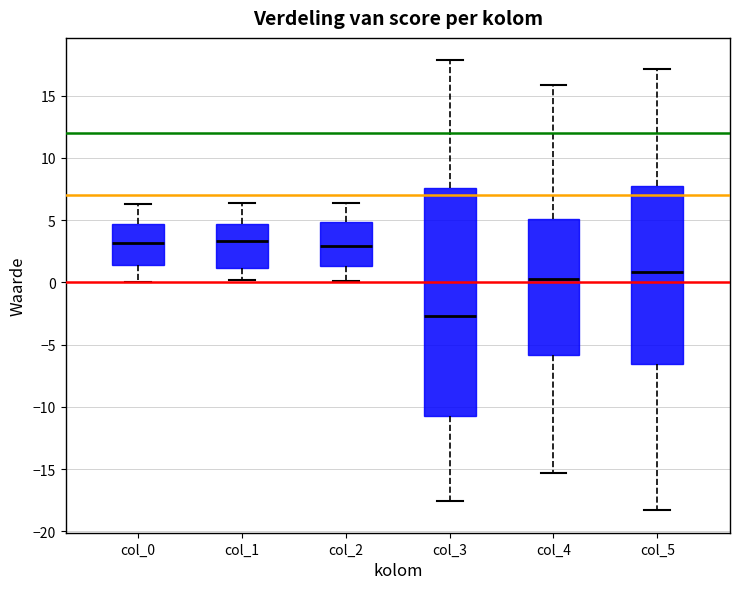

Reading left to right, read every box against the y-axis: the position of its median line, the range the box covers, and the ends of its whiskers. The values are not printed on the chart, so give them approximately, as read against the axis.

col_0: median 3.0, box 1.5 to 4.5, whiskers 0.0 to 6.5
col_1: median 3.5, box 1.0 to 4.5, whiskers 0.0 to 6.5
col_2: median 3.0, box 1.5 to 5.0, whiskers 0.0 to 6.5
col_3: median -2.5, box -11.0 to 7.5, whiskers -17.5 to 18.0
col_4: median 0.5, box -6.0 to 5.0, whiskers -15.5 to 16.0
col_5: median 1.0, box -6.5 to 7.5, whiskers -18.5 to 17.0